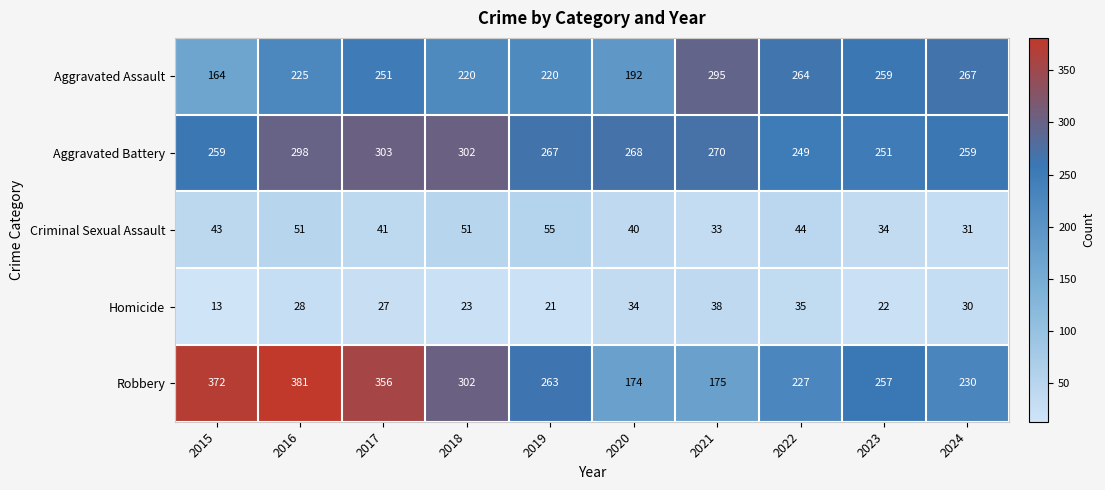

At which category is the sum across all series the highest?

2016